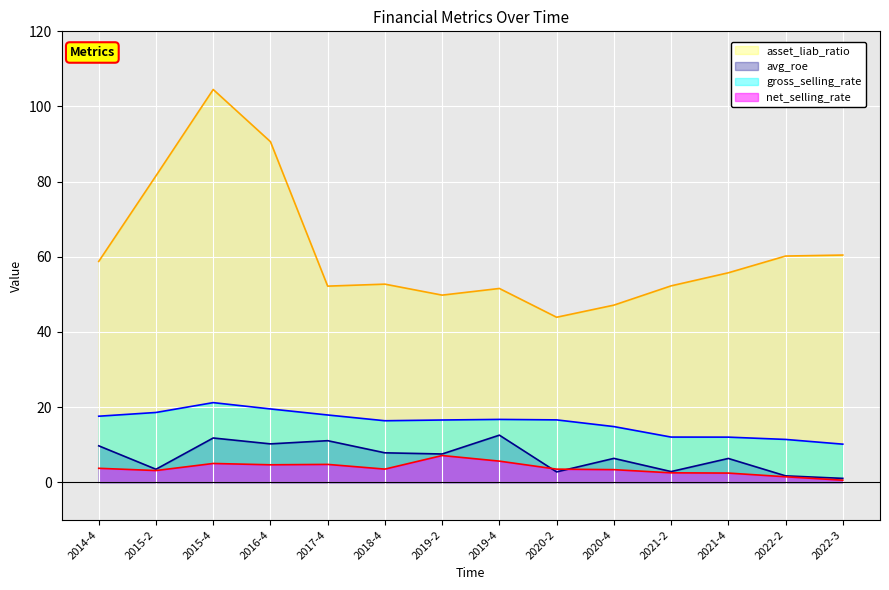

How many distinct data groups are displayed?

4